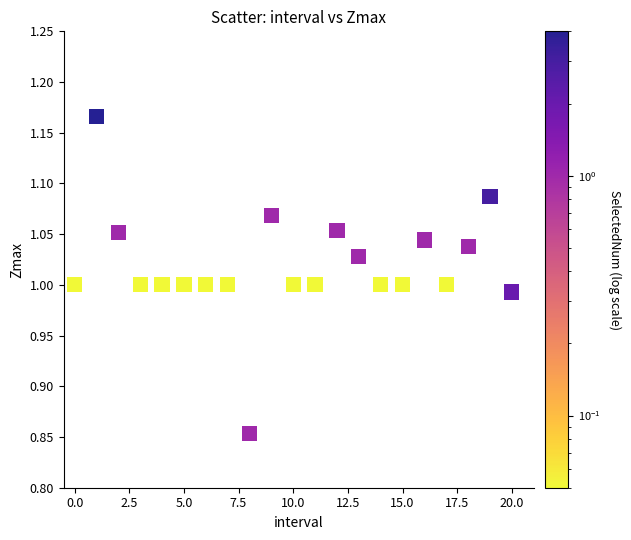

What is the range of Y values (max minus min)?

0.3